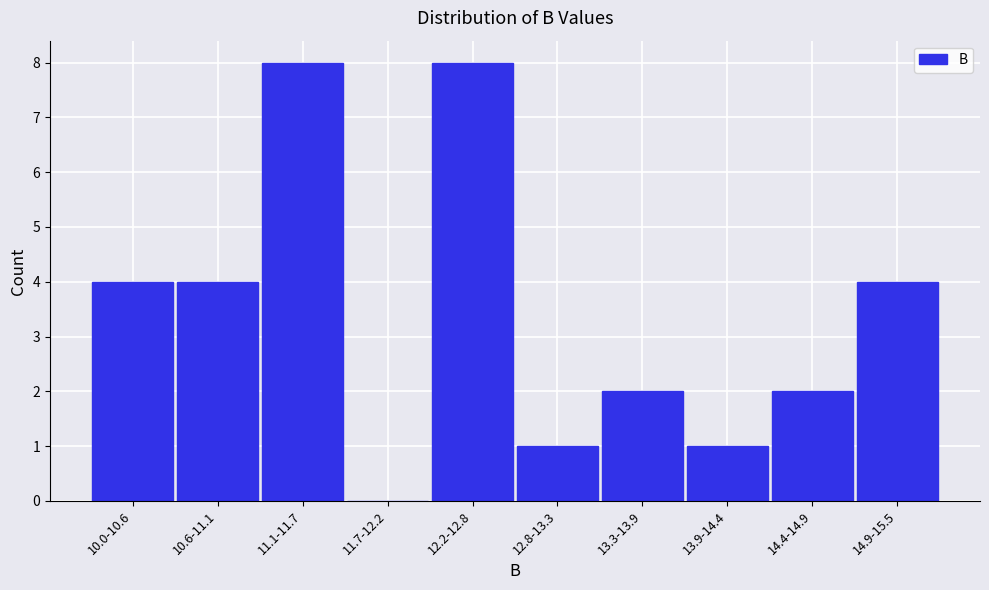

Reading left to right, transcribe all the data shown in this chart.

10.0-10.6=4	10.6-11.1=4	11.1-11.7=8	11.7-12.2=0	12.2-12.8=8	12.8-13.3=1	13.3-13.9=2	13.9-14.4=1	14.4-14.9=2	14.9-15.5=4